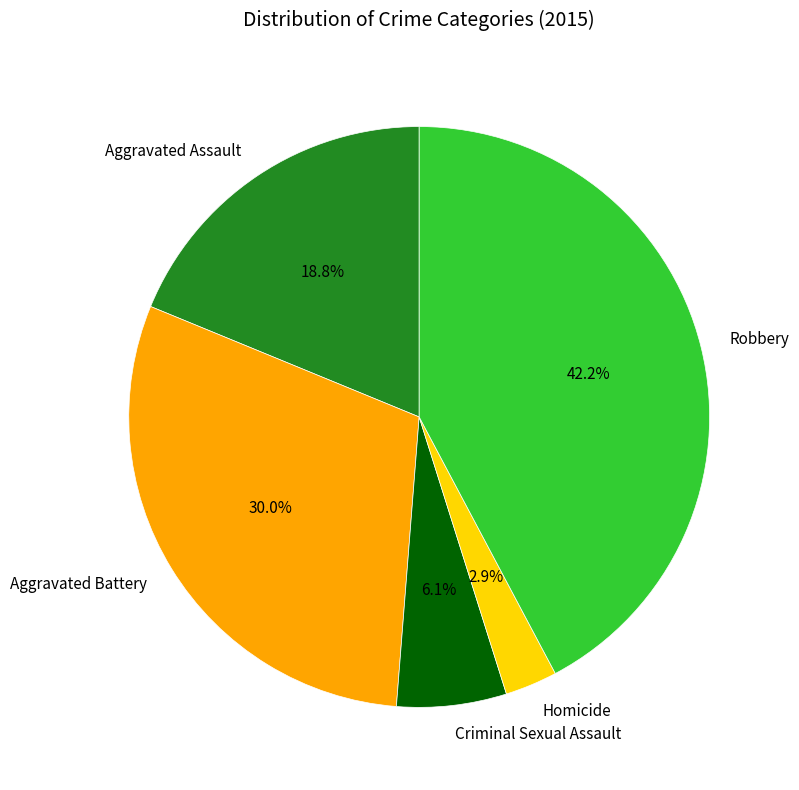

To the nearest percent, what is the average slice percentage?

20%